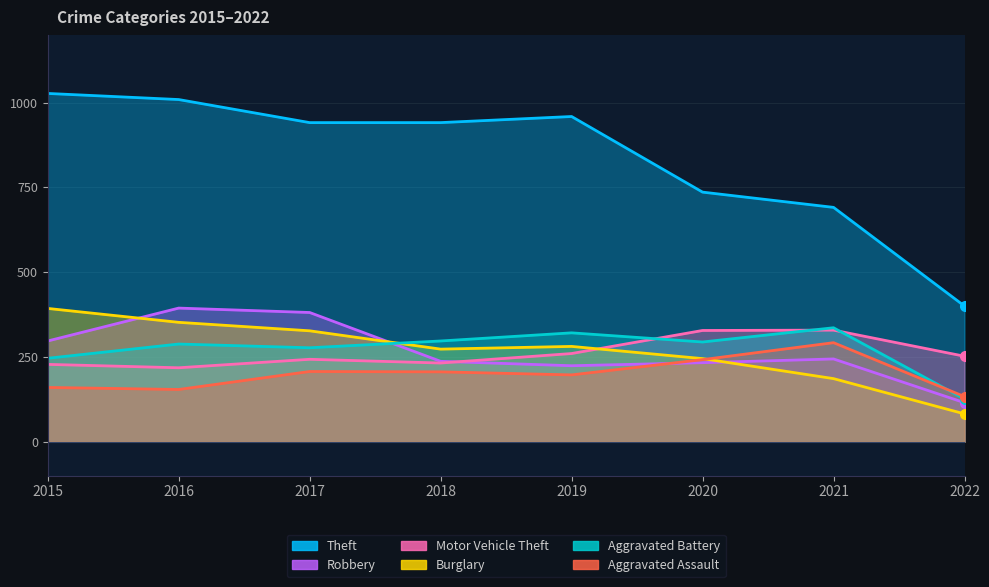

Reading left to right, list all the values displayed in this chart.

Theft: 2015=1027	2016=1009	2017=941	2018=941	2019=959	2020=736	2021=691	2022=400
Robbery: 2015=297	2016=394	2017=381	2018=237	2019=224	2020=233	2021=244	2022=115
Motor Vehicle Theft: 2015=228	2016=218	2017=243	2018=232	2019=260	2020=328	2021=329	2022=252
Burglary: 2015=393	2016=352	2017=327	2018=273	2019=281	2020=245	2021=186	2022=82
Aggravated Battery: 2015=246	2016=288	2017=277	2018=297	2019=321	2020=294	2021=336	2022=126
Aggravated Assault: 2015=160	2016=154	2017=207	2018=206	2019=197	2020=242	2021=292	2022=133